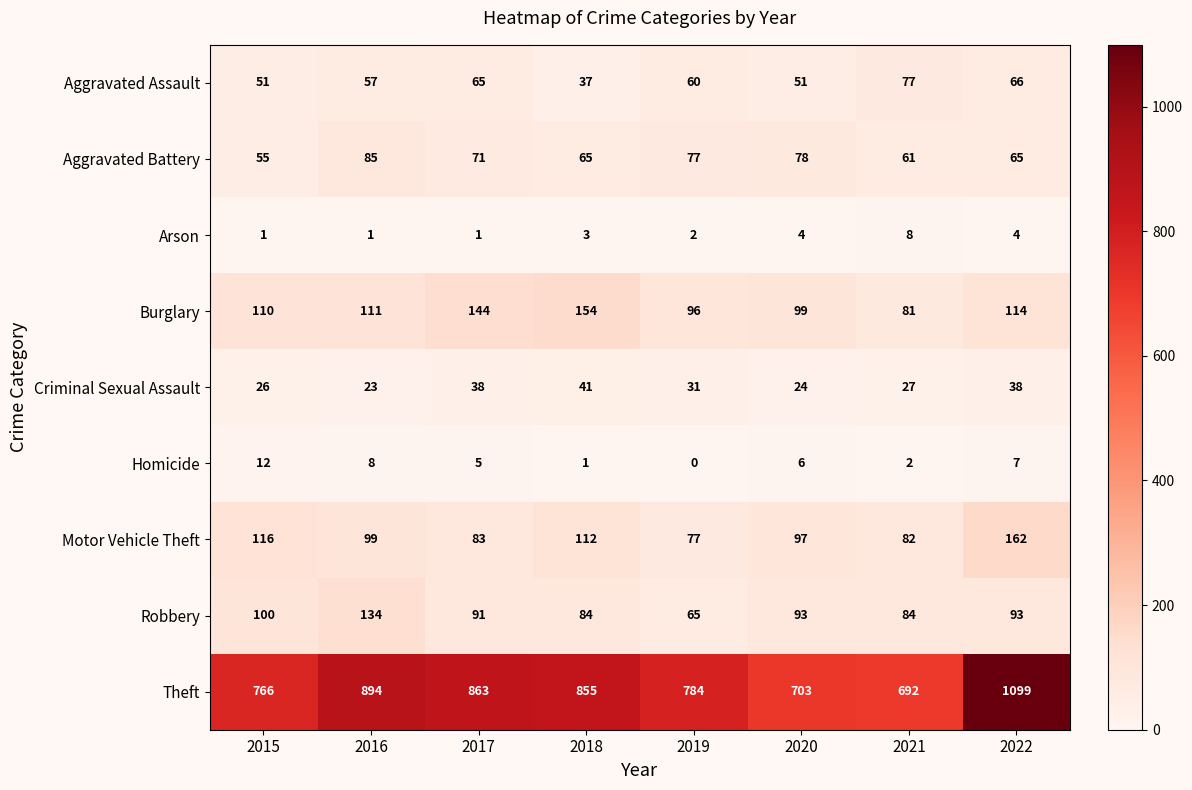

What is the difference between the maximum and minimum values in the Aggravated Assault series?

40